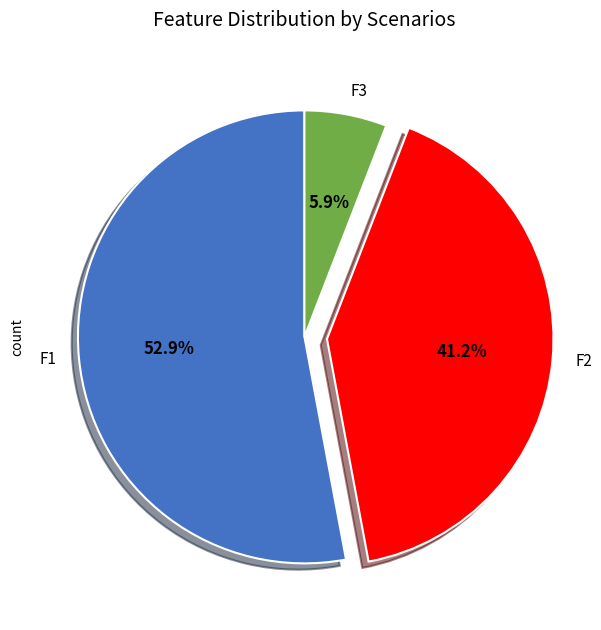

To the nearest percent, what percentage of the pie is F2?

41%